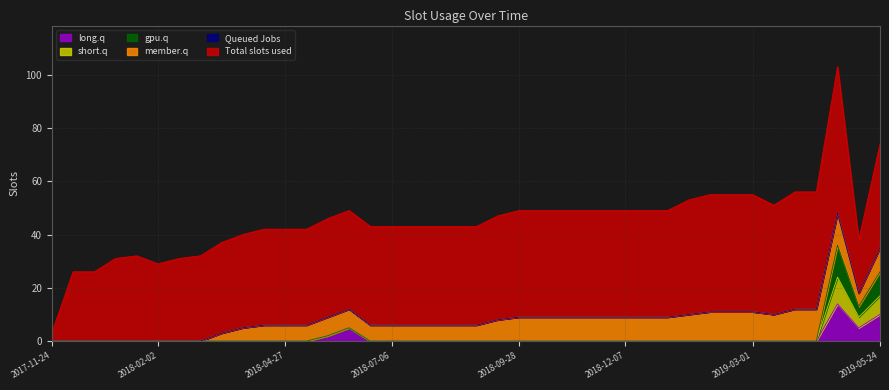

What is the highest value of the long.q series?

14